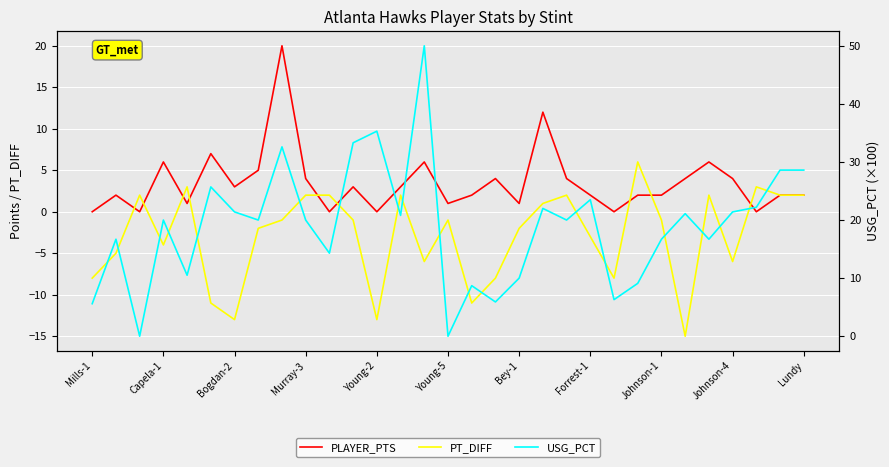

True or false: USG_PCT has more than 1 interior local peaks.

True